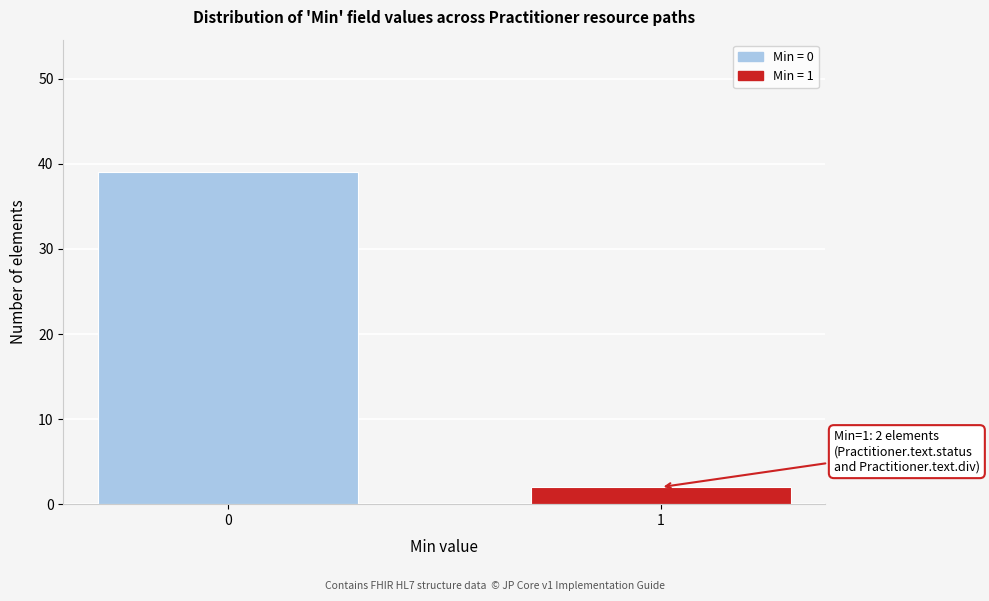

Reading left to right, list all the values displayed in this chart.

39	2